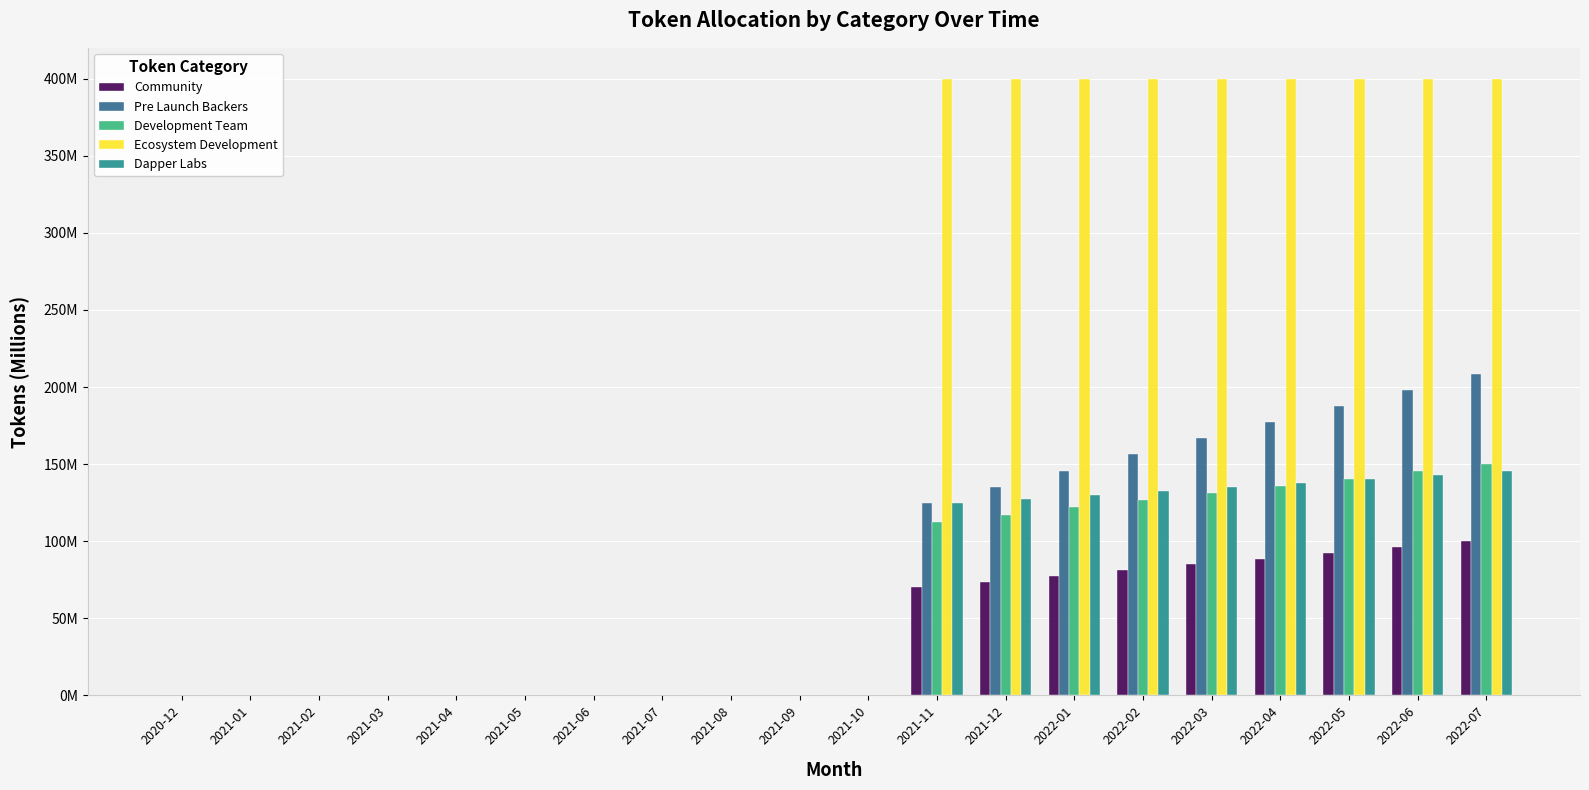

At 2021-02, list the series in order from smallest to largest.

Community, Pre Launch Backers, Development Team, Ecosystem Development, Dapper Labs